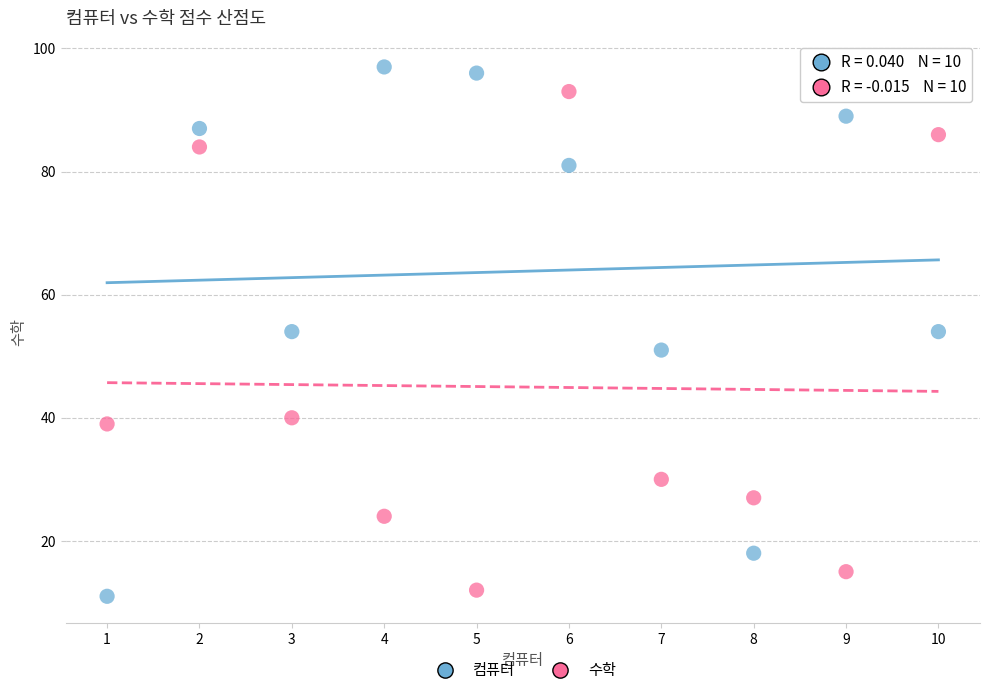

Which series contains the lowest Y value?

컴퓨터